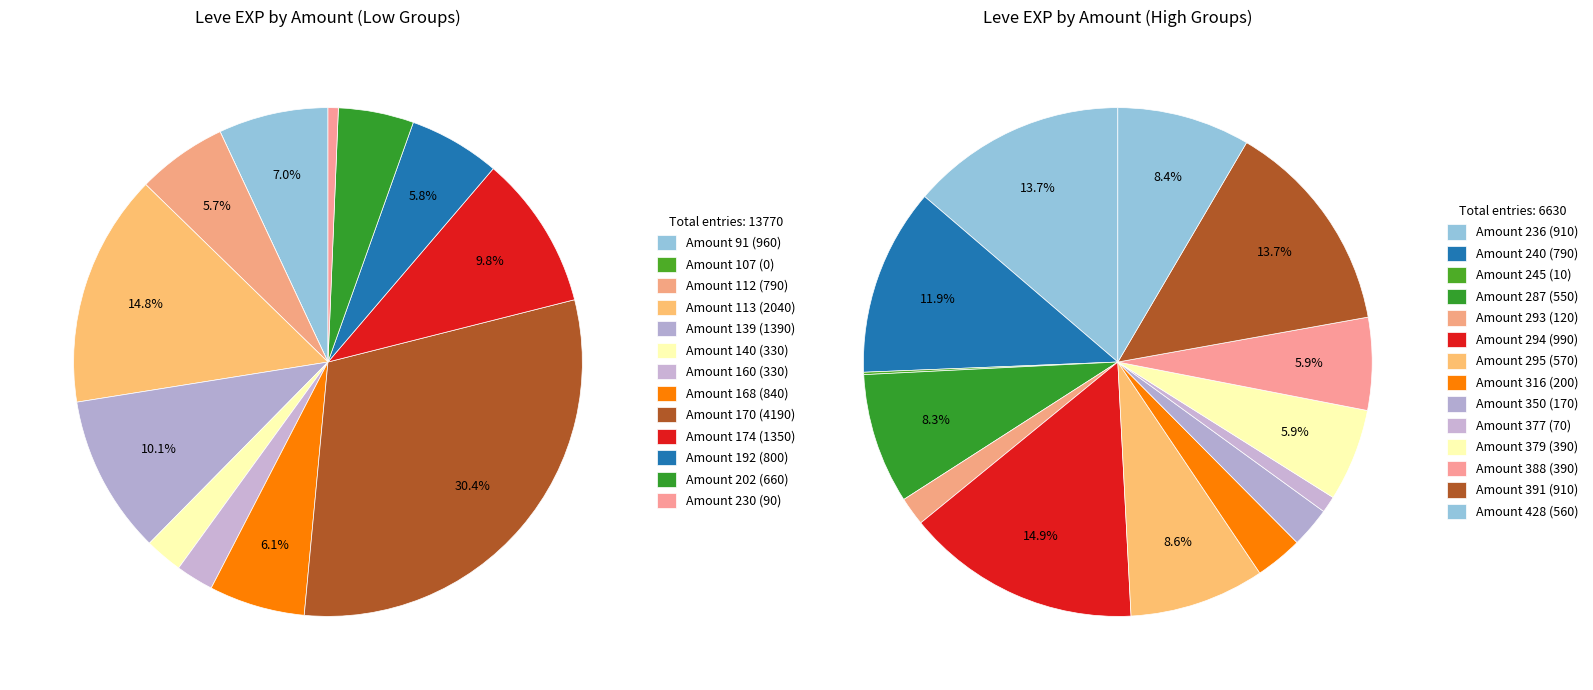

Is it true that 1 is 9% of the pie?

False